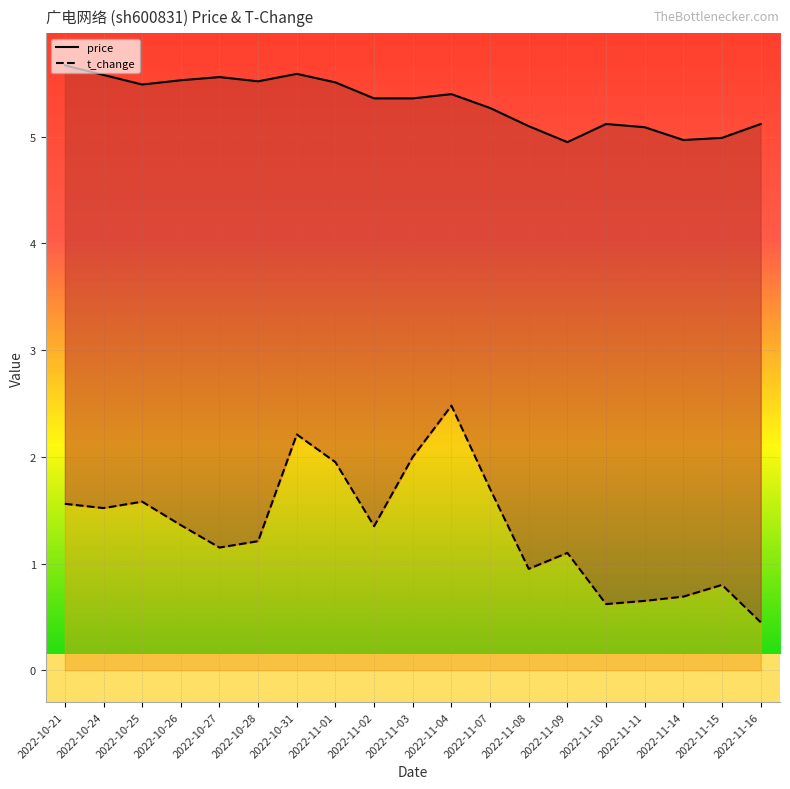

Which series changed the most between 2022-10-21 and 2022-10-25?

price